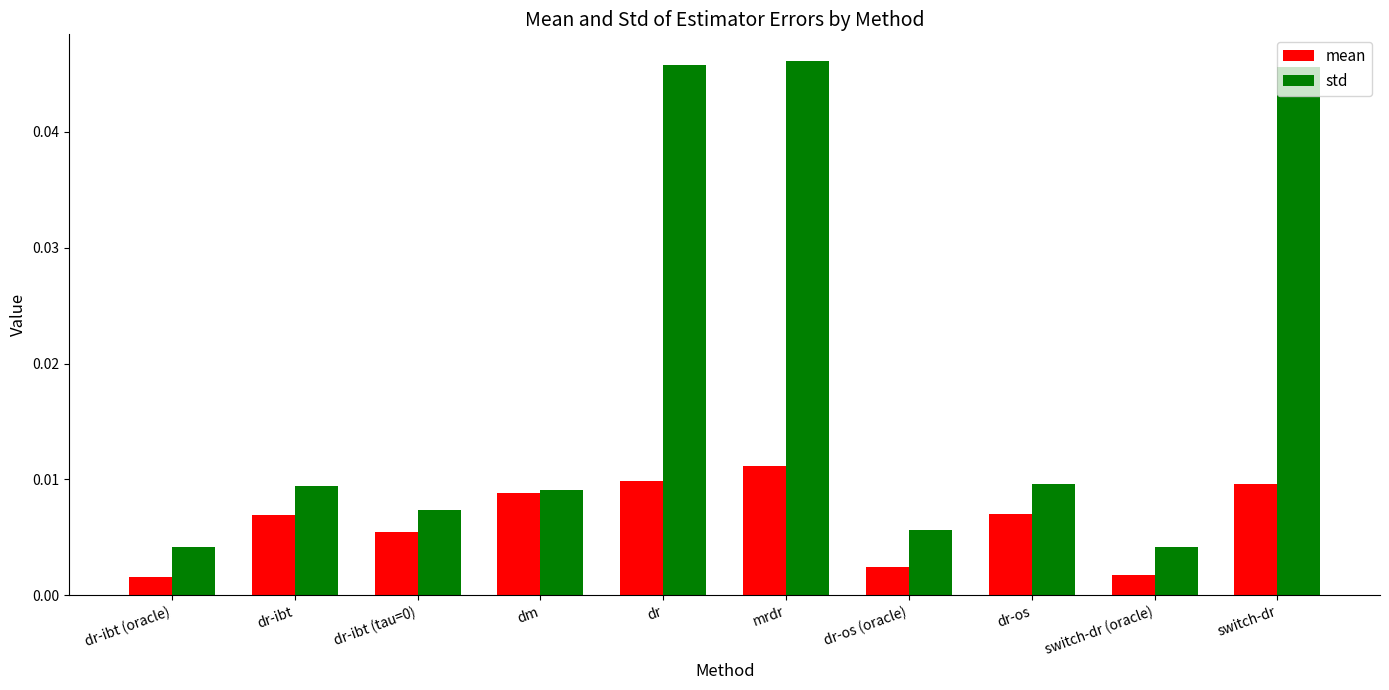

How many bars are there in each group?

2